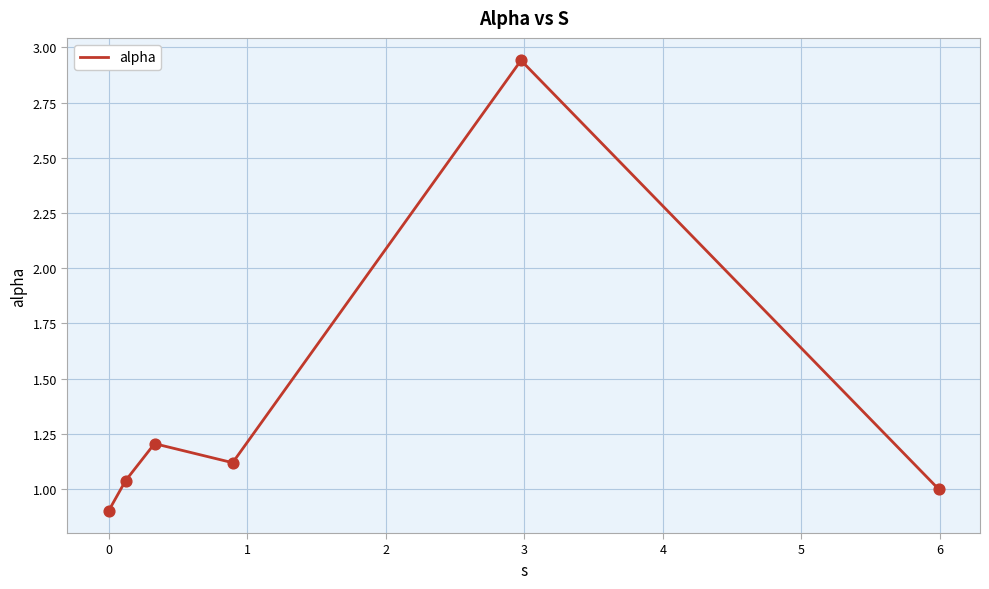

True or false: the data has more than 1 interior local peaks.

True